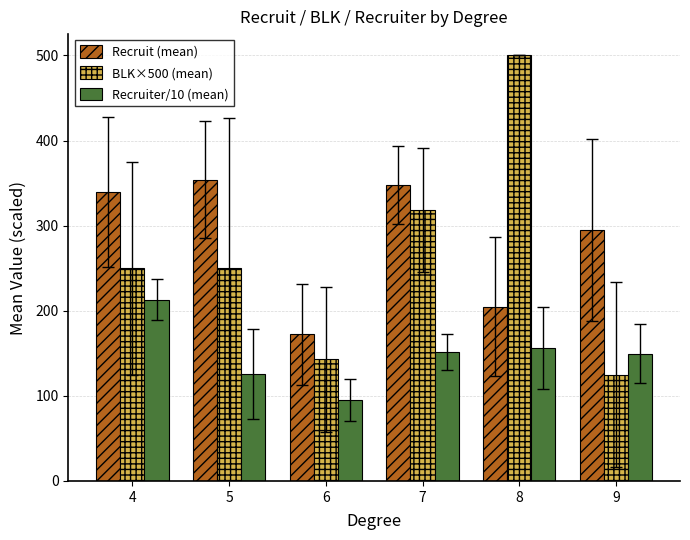

Rank the series by their average value, from highest to lowest.

Recruit (mean), BLK×500 (mean), Recruiter/10 (mean)